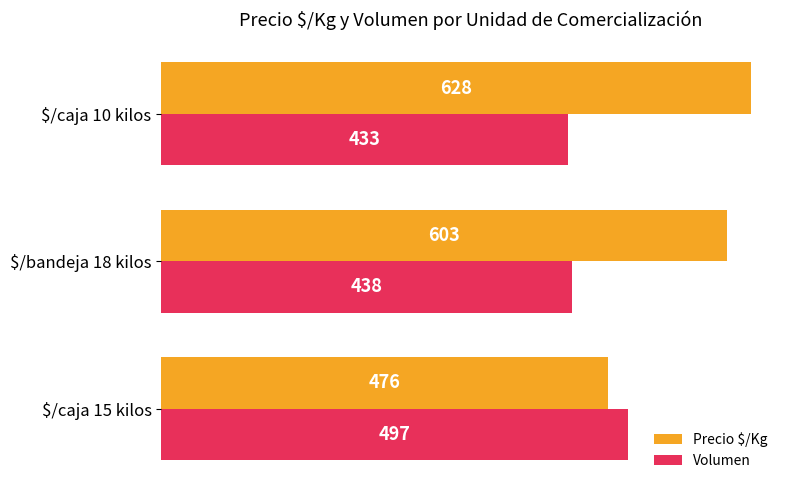

Count the Precio $/Kg values in the range 476 to 628.

3